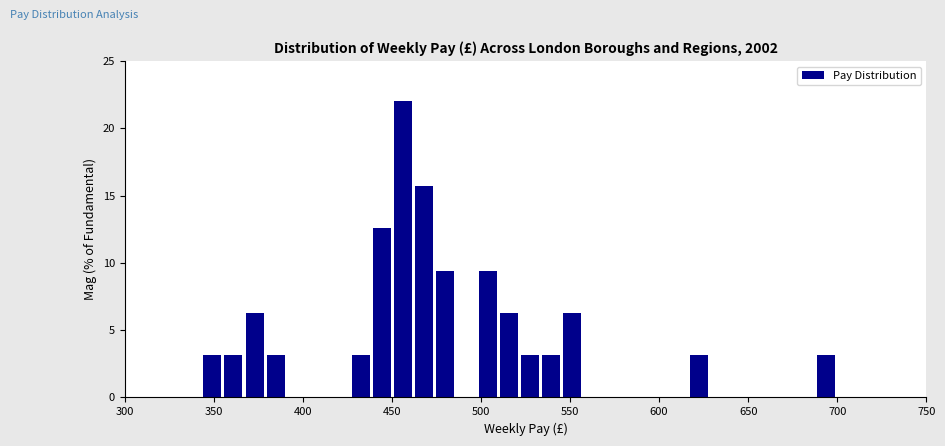

Read against the x-axis, roughly where is the centre of the tallest bar?

455